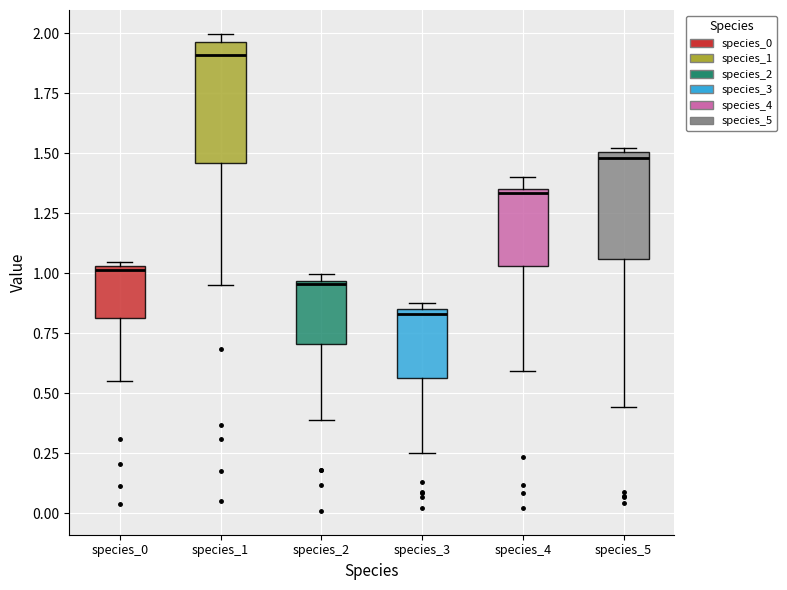

Where does the lower whisker of the box for species_3 end on the y-axis? The values are not printed on the chart, so give them approximately, as read against the axis.

0.25